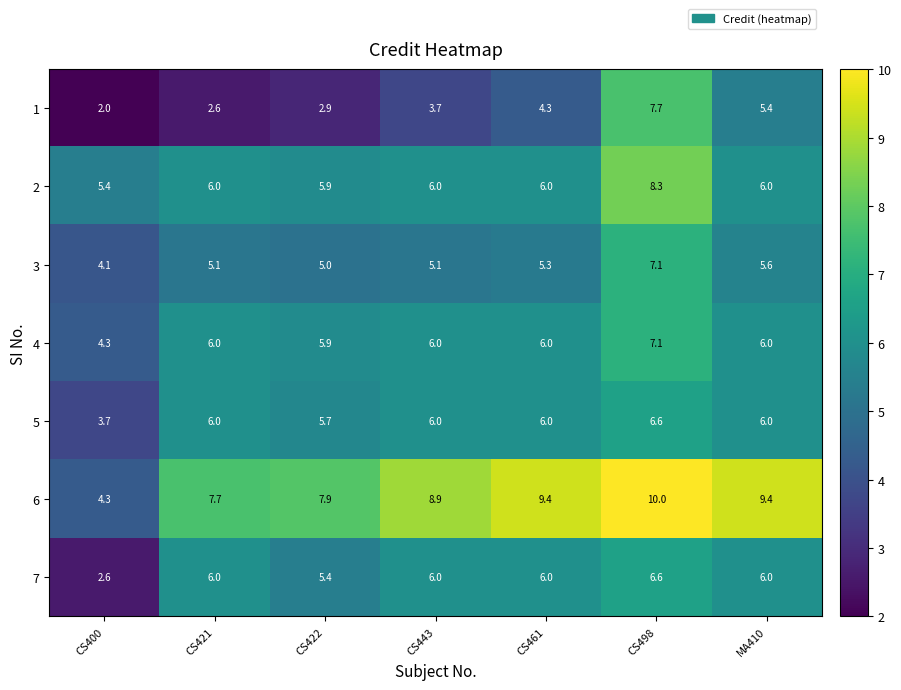

What is the difference between the highest and lowest values at MA410?

4.0